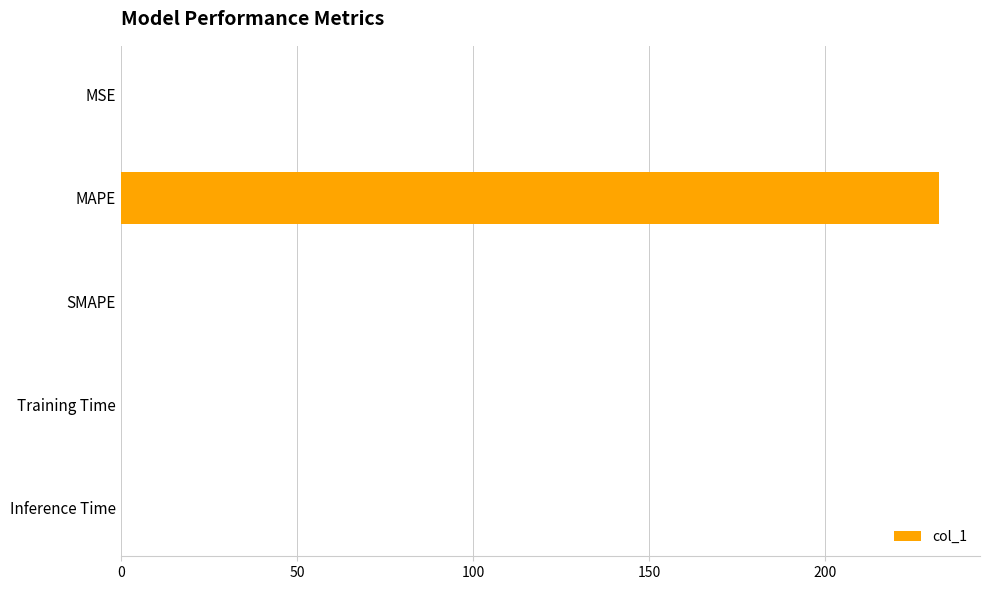

How many data points does each series have?

5